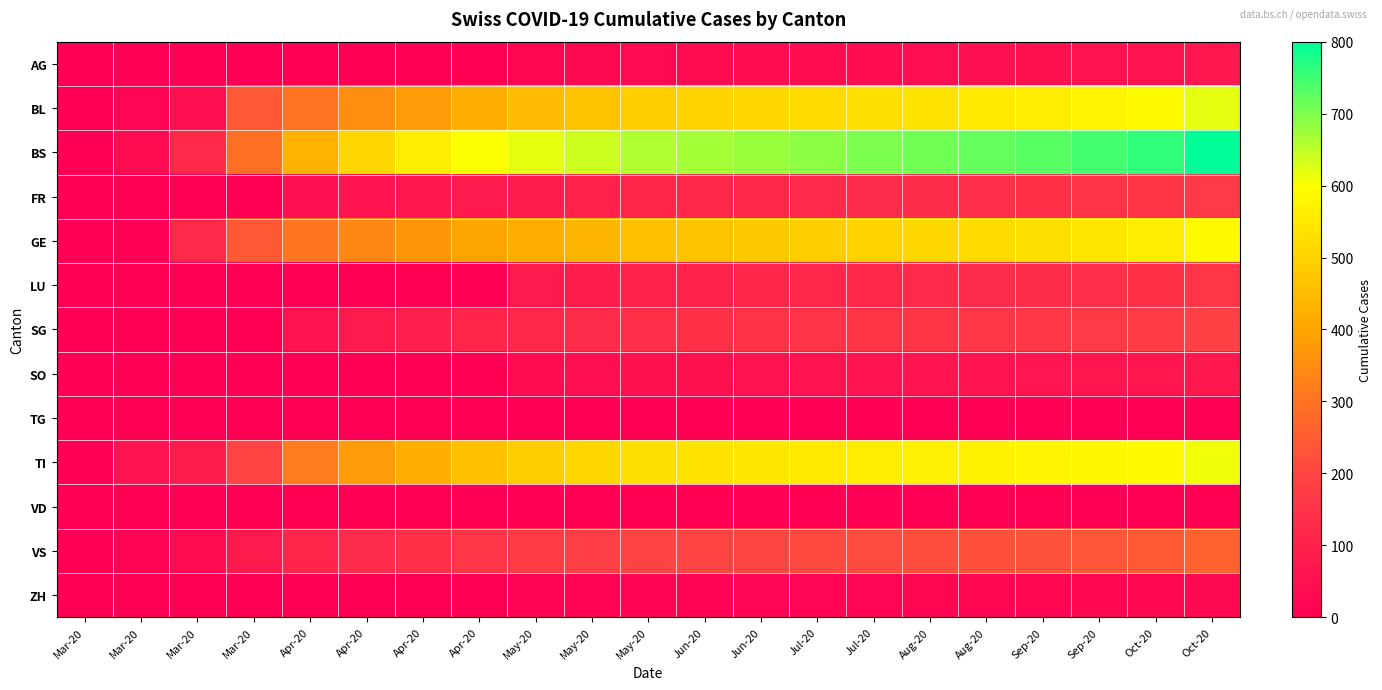

Which has a higher value, Apr-20 or Mar-20?

Mar-20